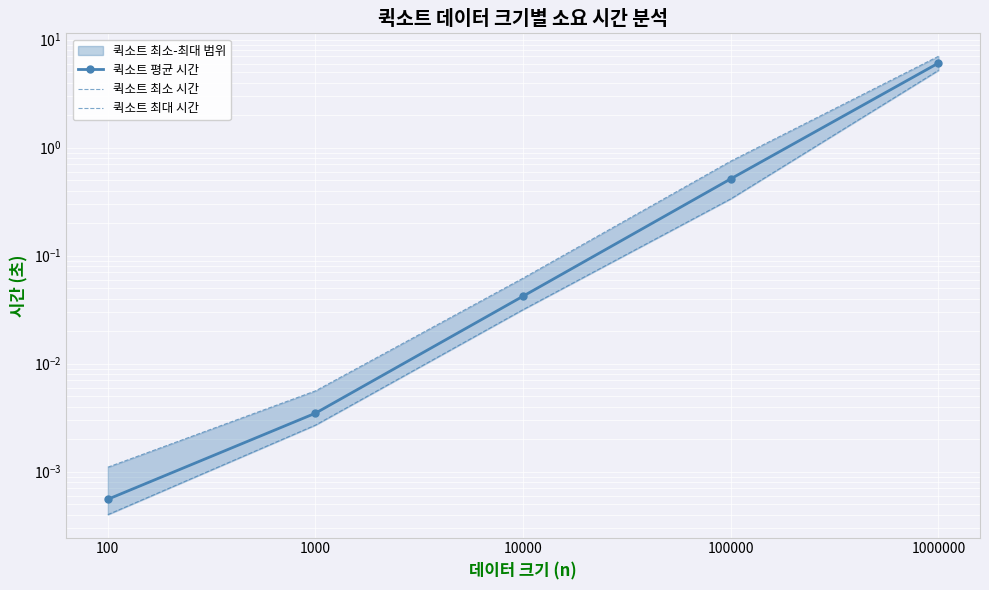

What is the difference between the second highest and second lowest values in the 퀵소트 최대 시간 series?

0.7